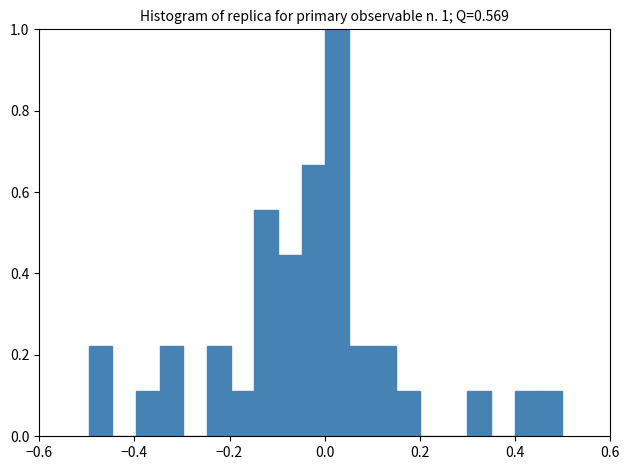

Around what value on the x-axis is the tallest bar? Give the approximate position of its centre, as read against the axis.

0.02